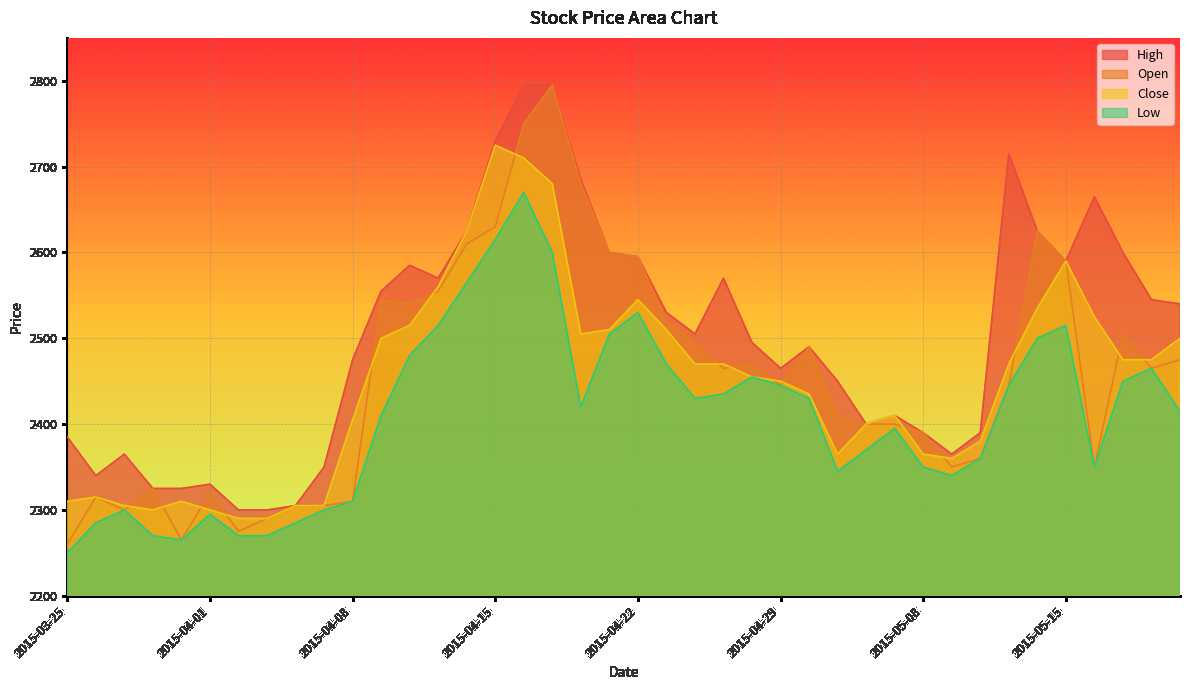

Where is the first local maximum for Close?

2015-03-26